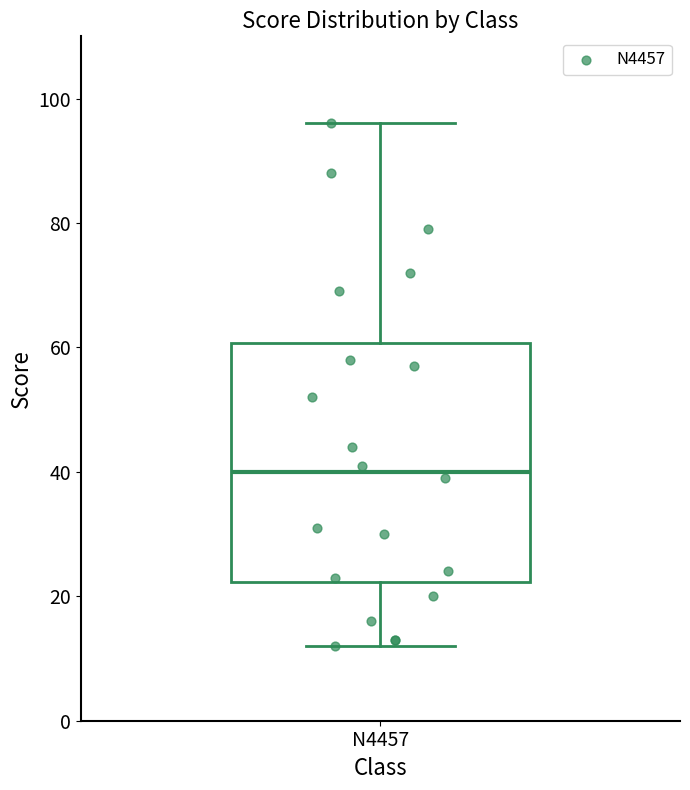

Transcribe this box plot: give where the median line is, the range the box spans, and where the two whiskers end, as read against the y-axis. The values are not printed on the chart, so give them approximately, as read against the axis.

median 40, box 22 to 60, whiskers 12 to 96